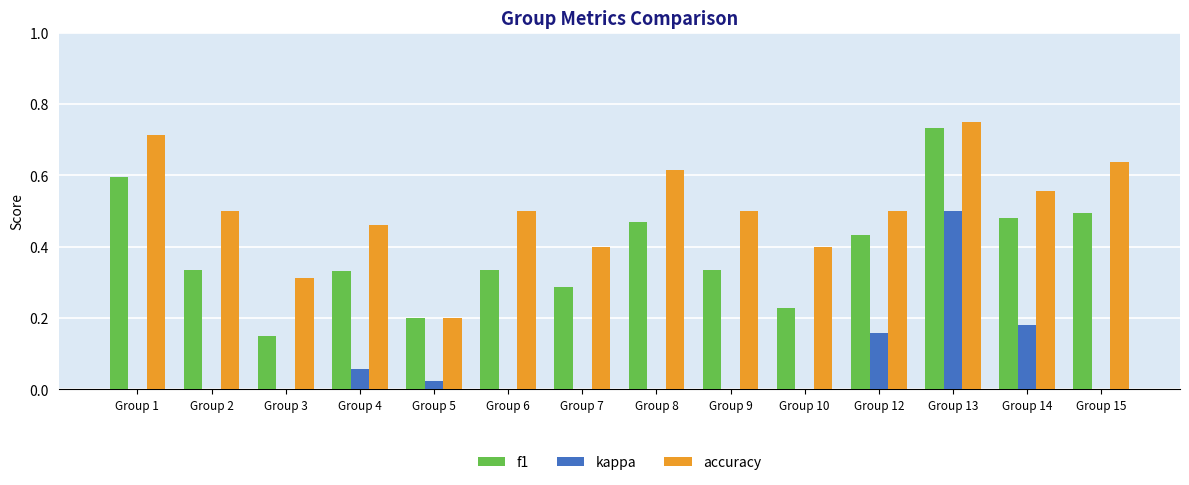

Between Group 12 and Group 3, which is larger?

Group 12